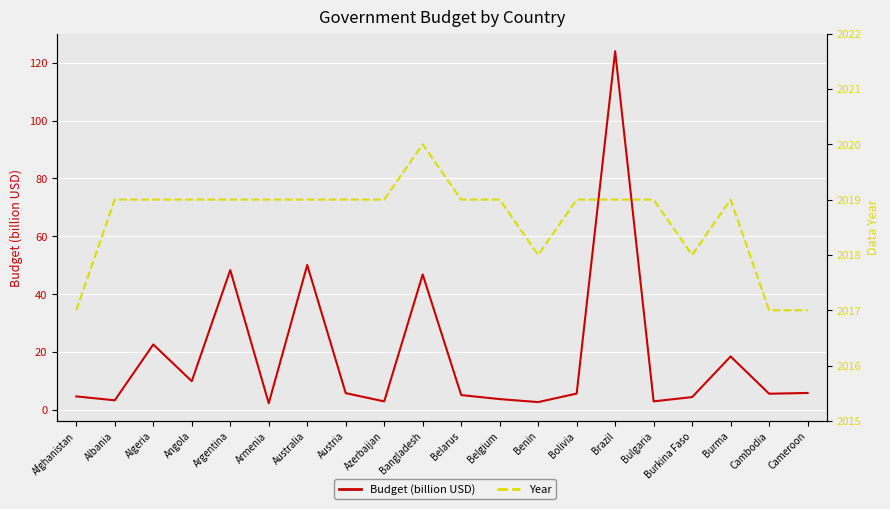

Which series has the largest range (max minus min)?

Budget (billion USD)